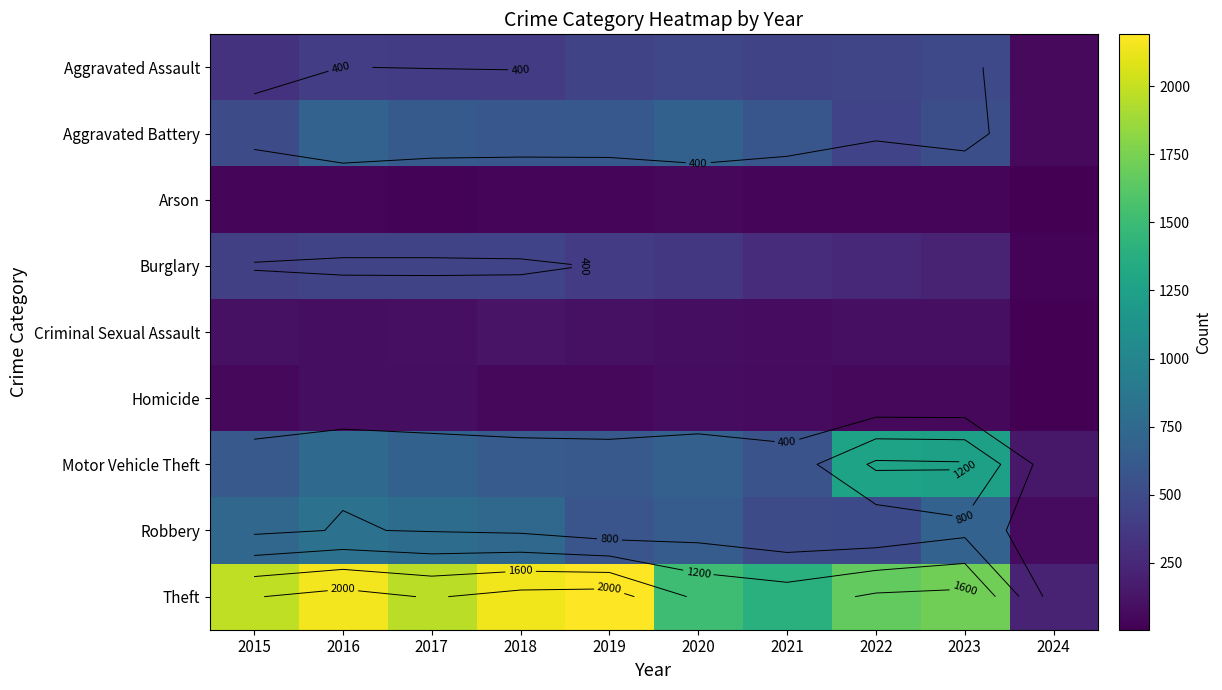

What value does the Aggravated Battery series have at 2024?

61